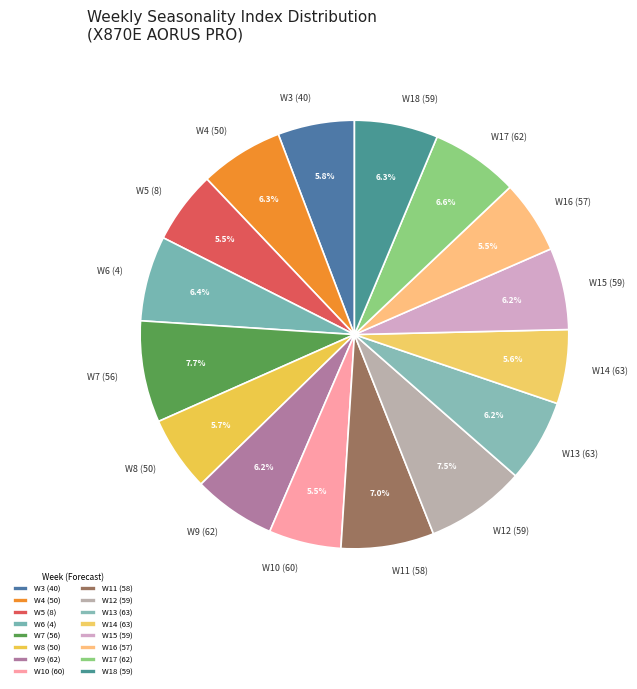

True or false: W8 (50) accounts for 1% of the total.

False